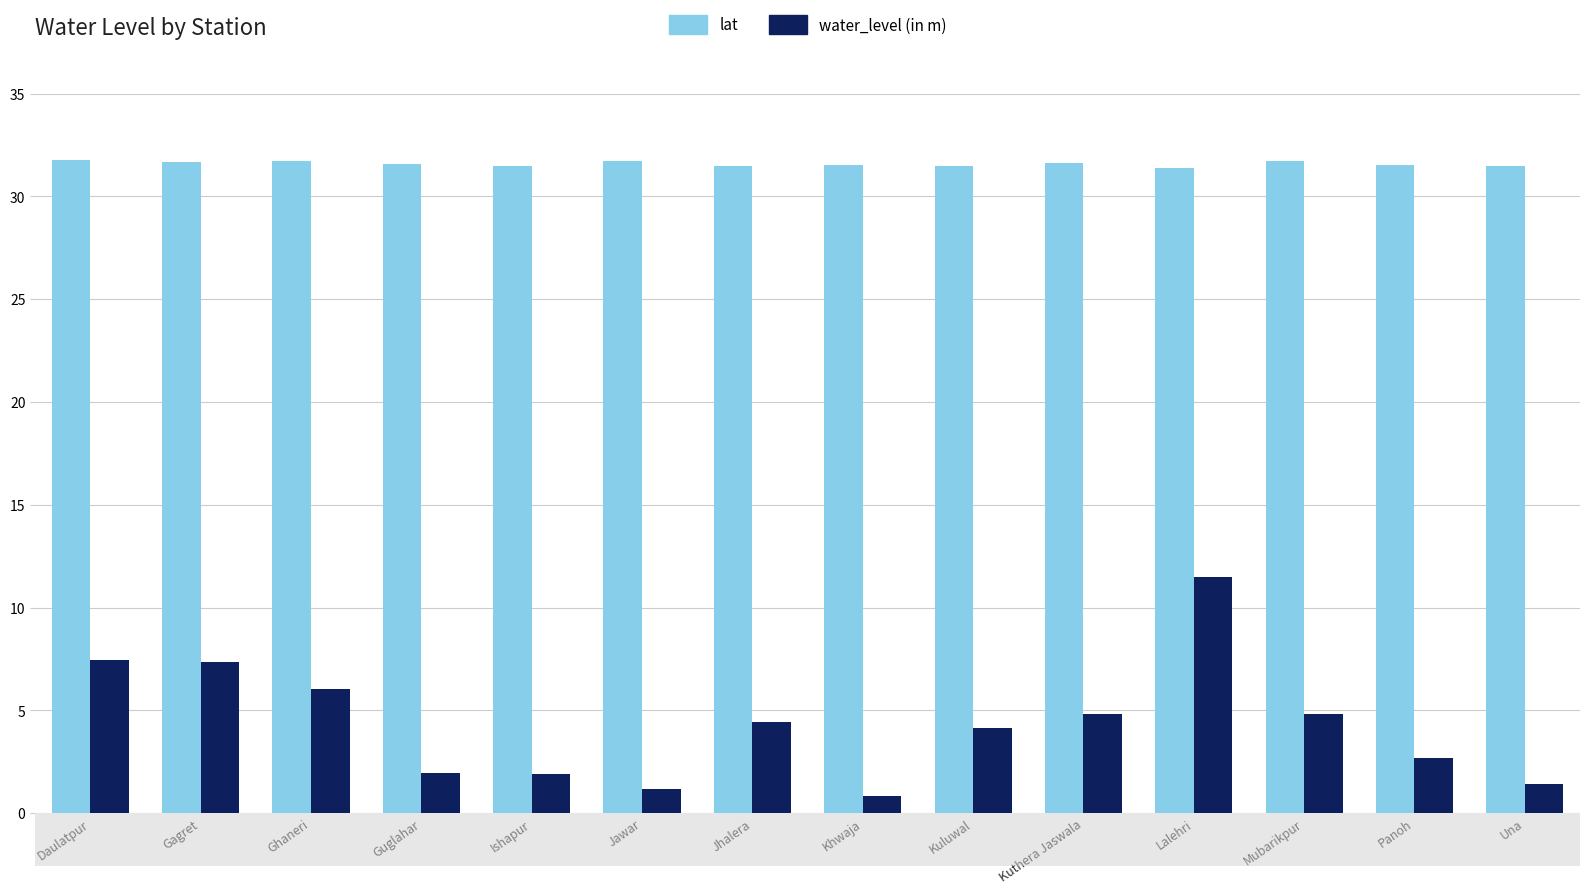

Read the water_level (in m) value at Khwaja.

0.8